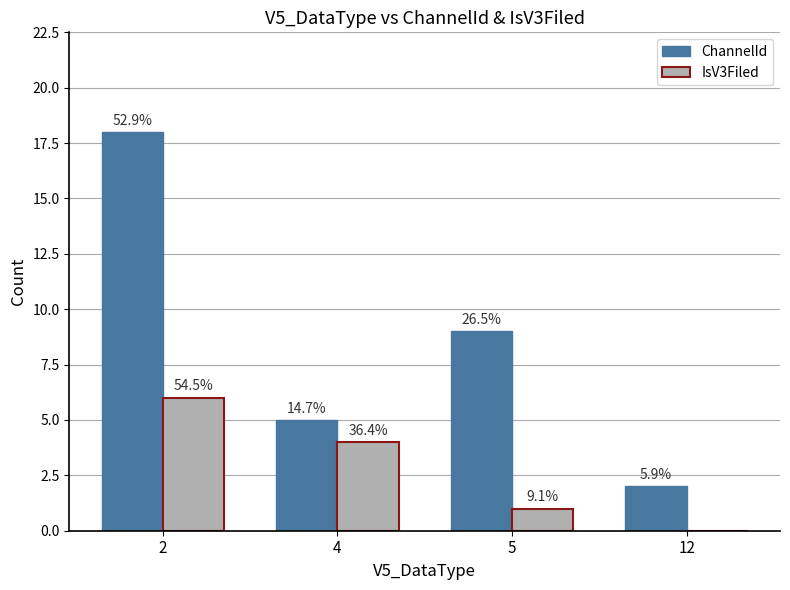

What is the value of the ChannelId bar at the 1st from the left?

18